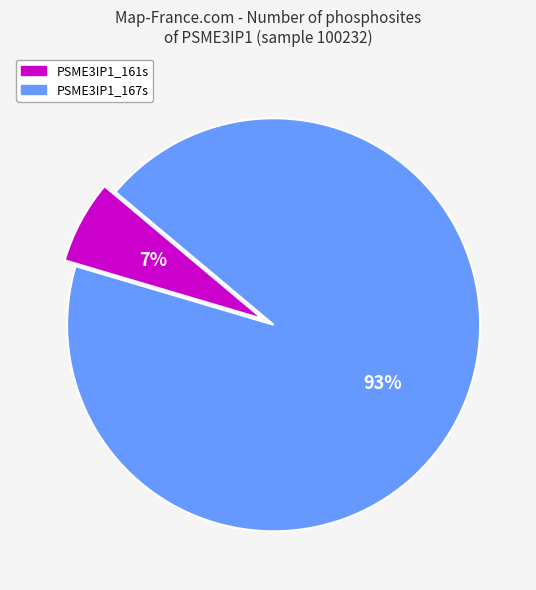

Combined, do PSME3IP1_161s and PSME3IP1_167s account for over 50%?

Yes